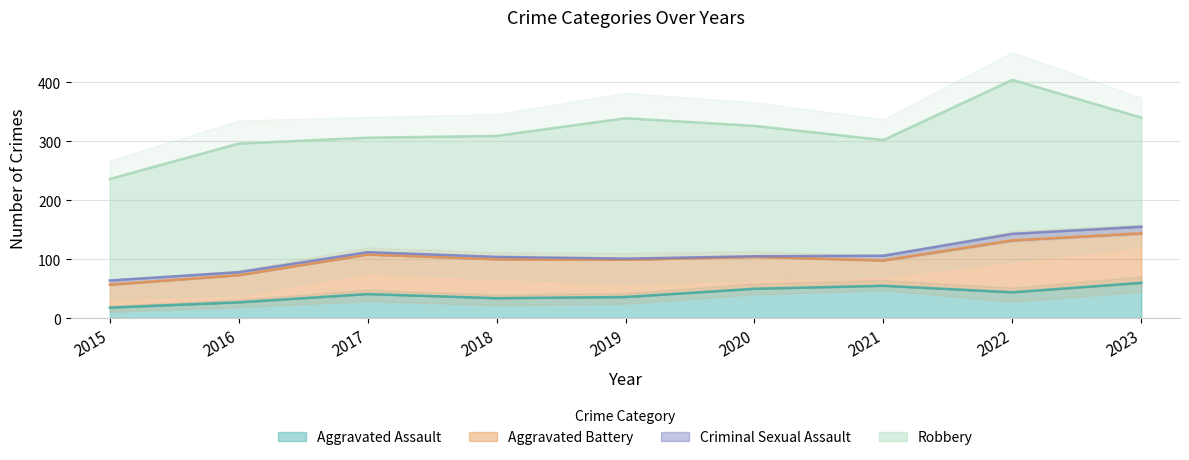

Which series has the largest range (max minus min)?

Robbery